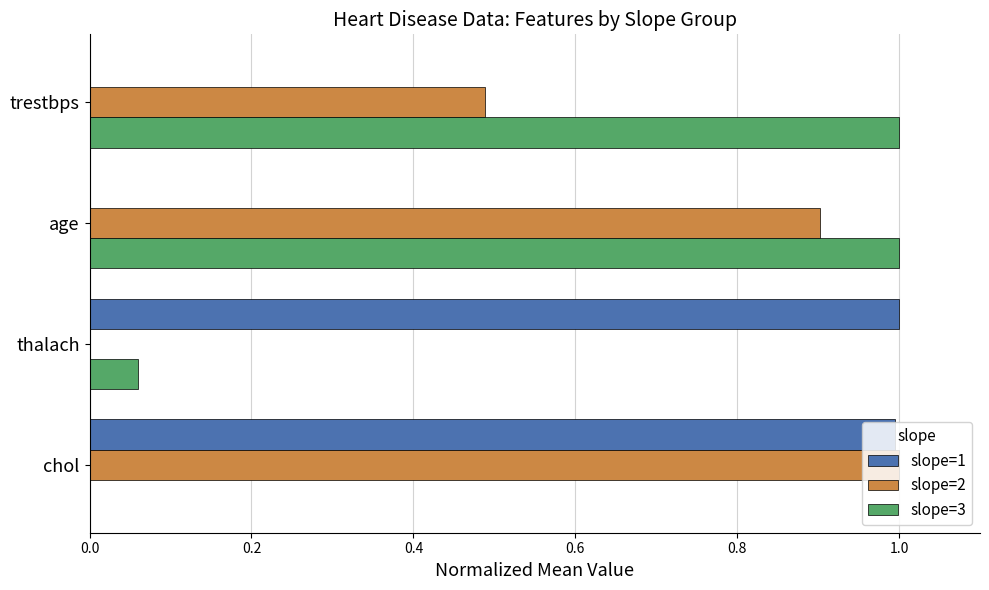

Which series has the largest total across all categories?

slope=2